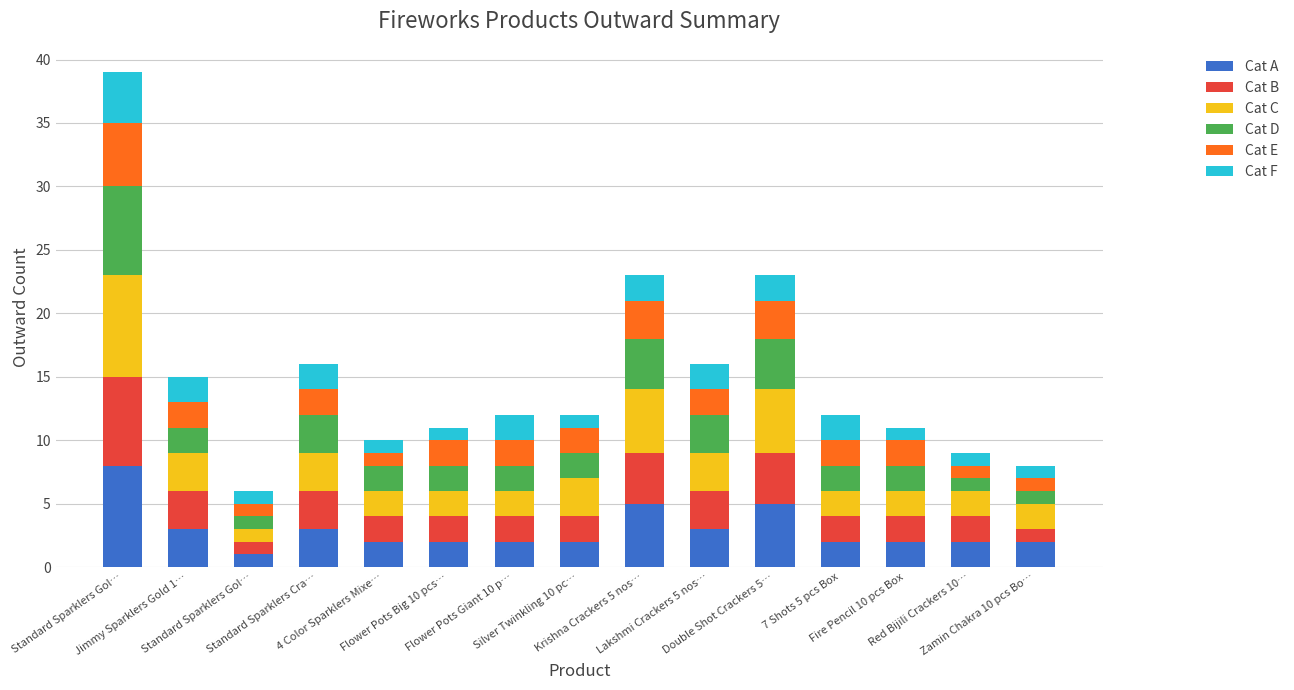

Is it true that Cat A equals 5 at Standard Sparklers Cra…?

False